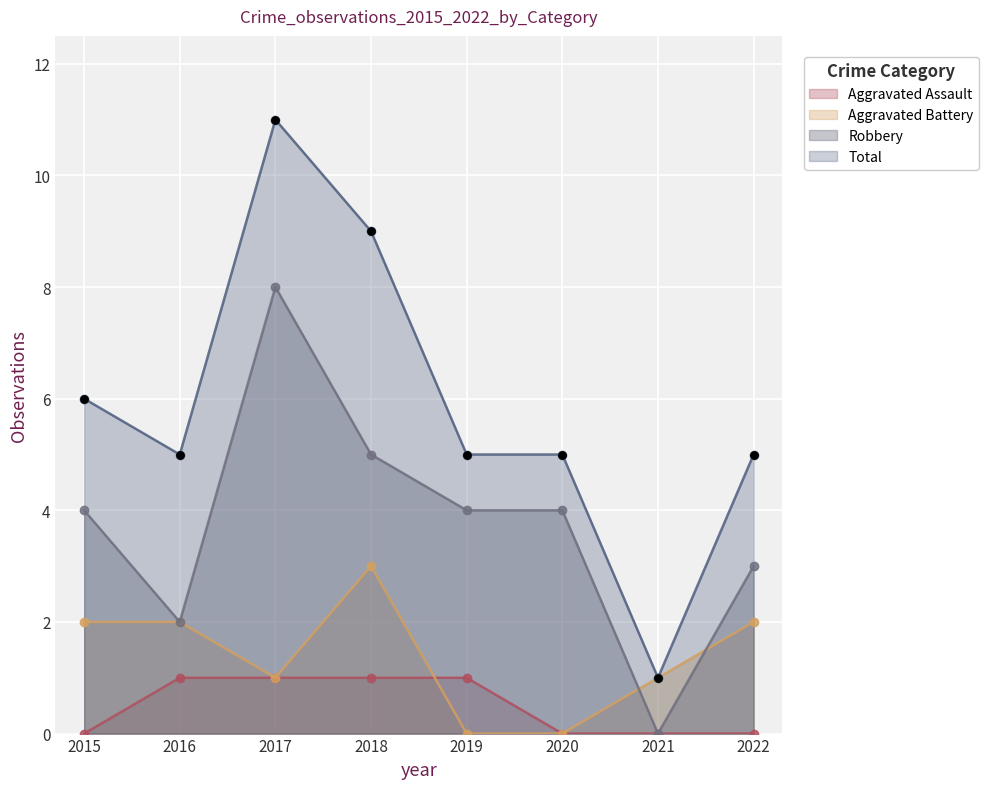

At how many categories does at least one series exceed 3?

7